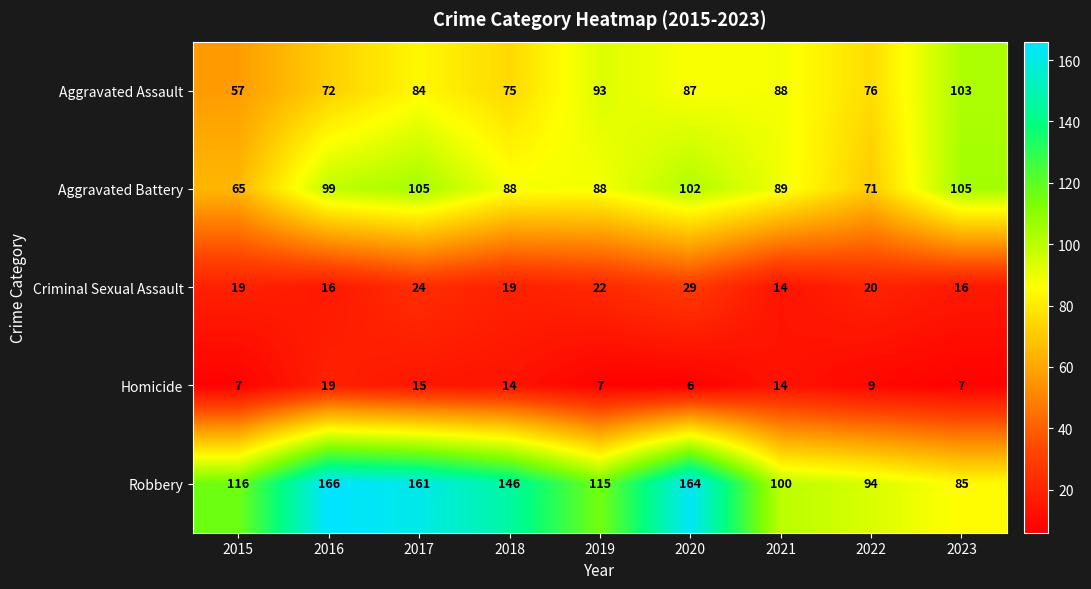

At which label is Robbery closest to 125?

2015